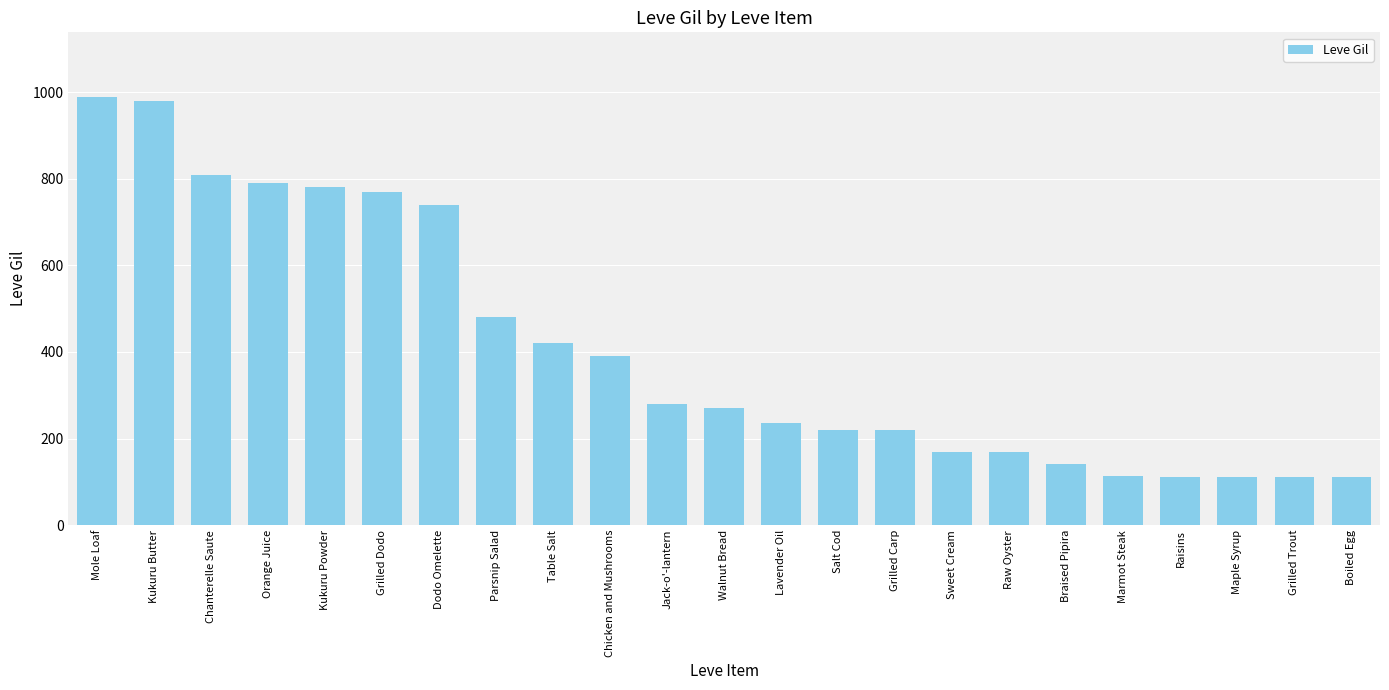

What is the label of the 11th bar from the left?

Jack-o'-lantern